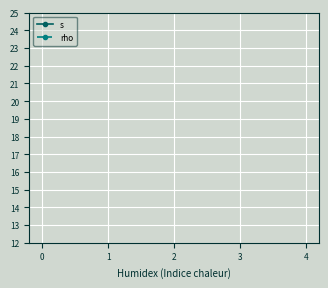

What are all the series names shown in the legend?

s, rho